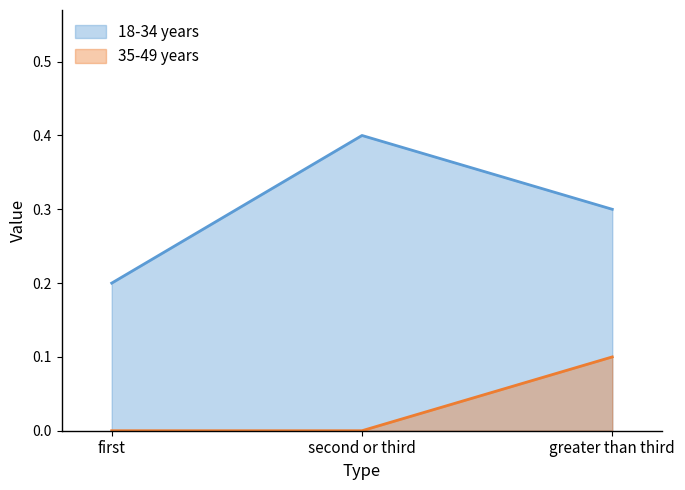

Where is 35-49 years nearest to the value 0?

first